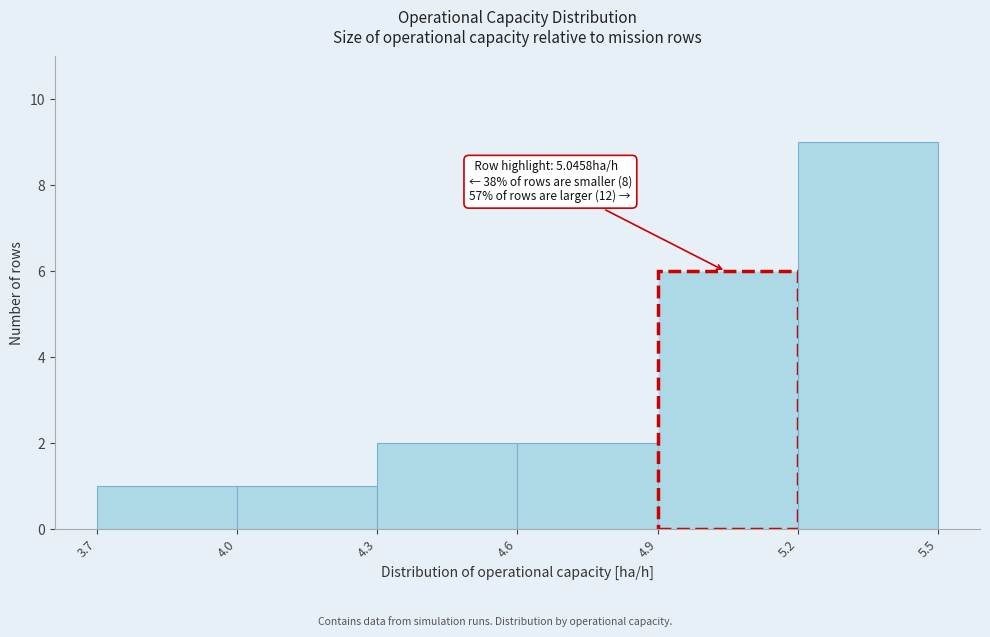

Over which range of the x-axis is the bar tallest?

5.2 to 5.5